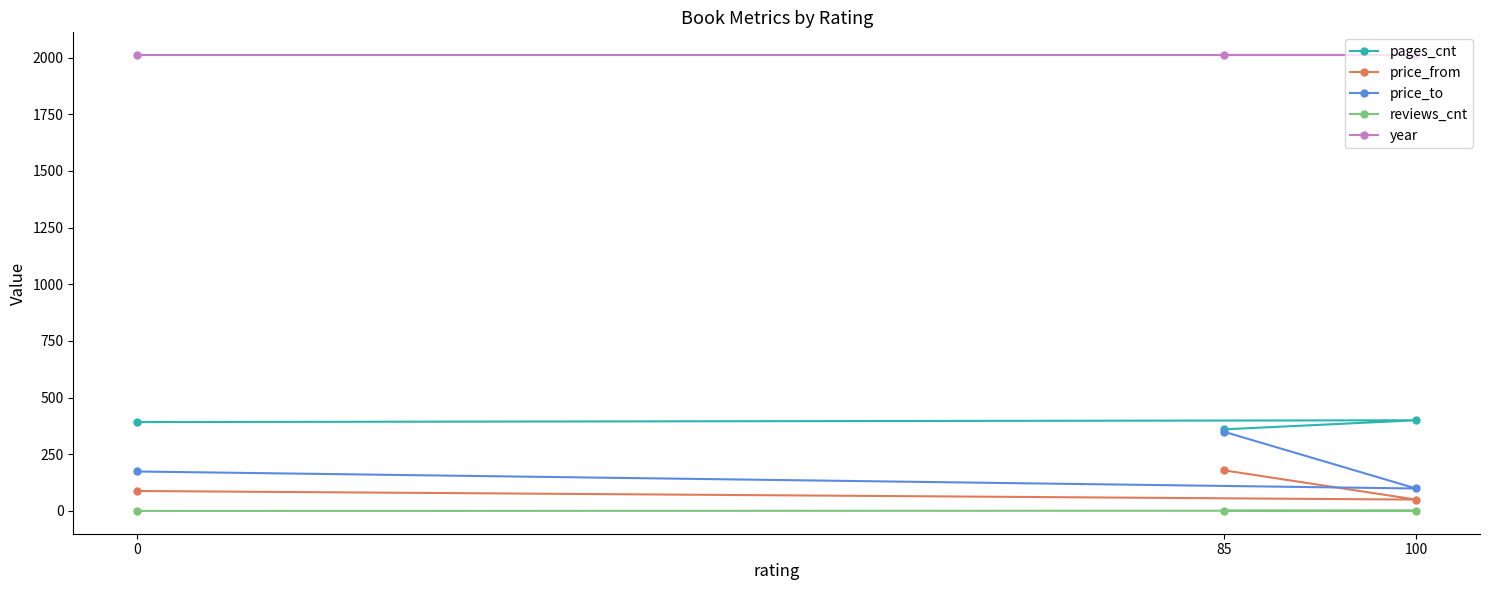

What is the sum of the price_to values at 100 and 85?

448